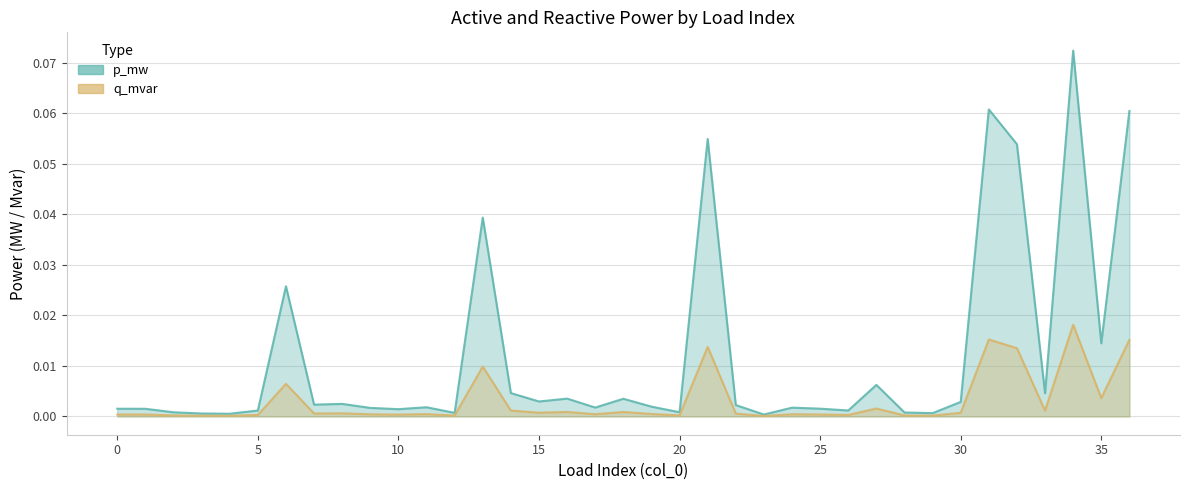

True or false: q_mvar and p_mw cross at least once.

False